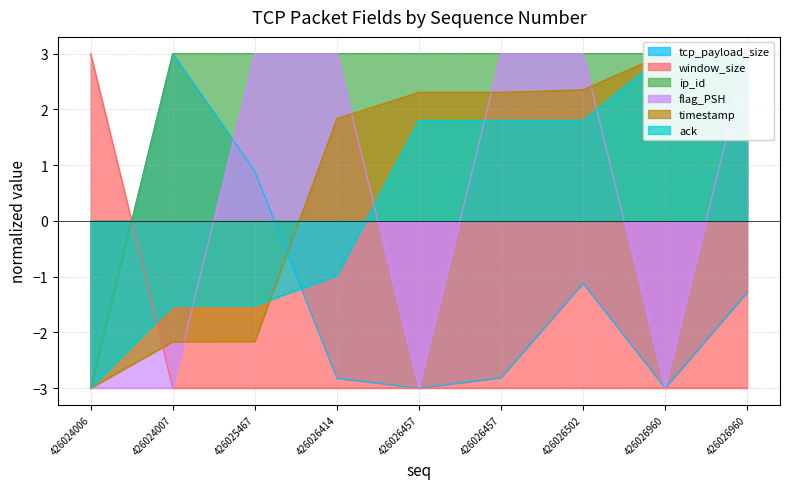

At which label does timestamp first exceed 2?

426026457